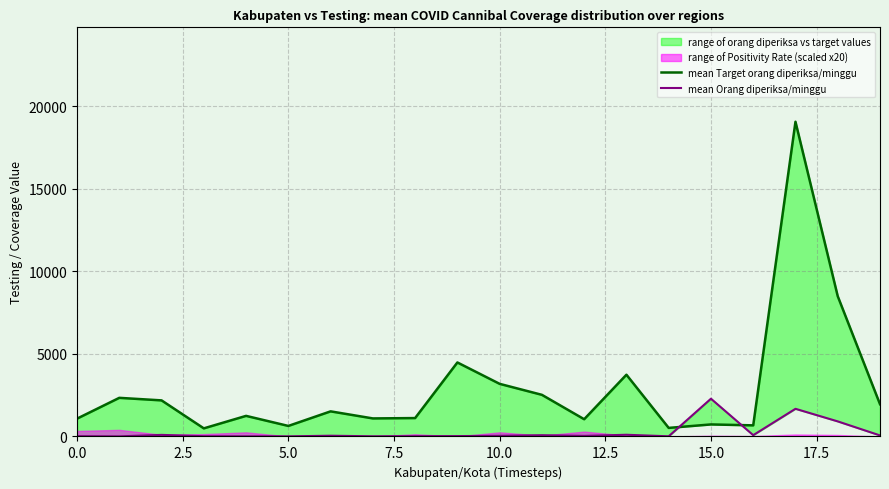

What is the label of the 13th point from the left?

12